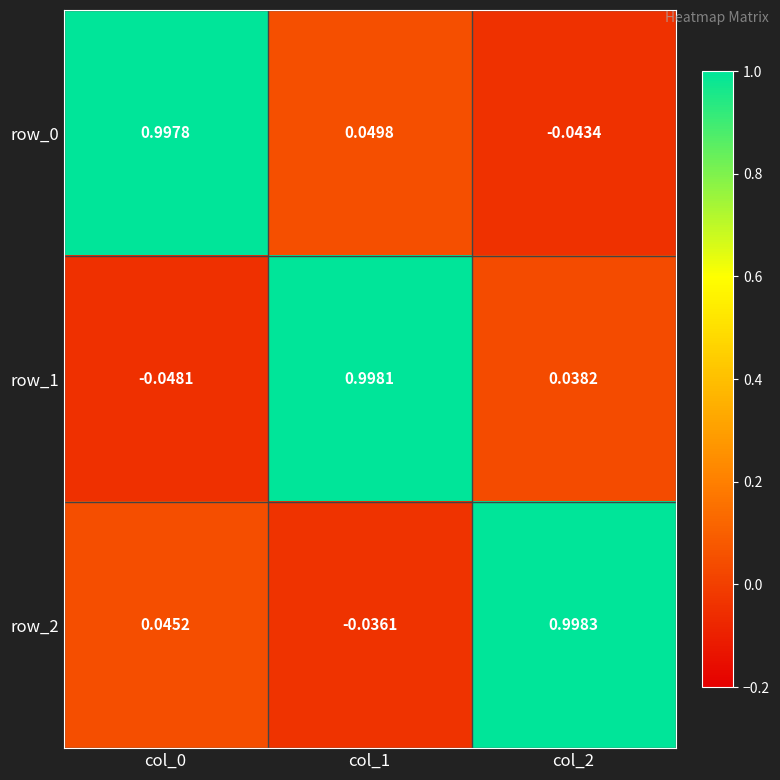

Rank the series by their average value, from highest to lowest.

row_2, row_0, row_1